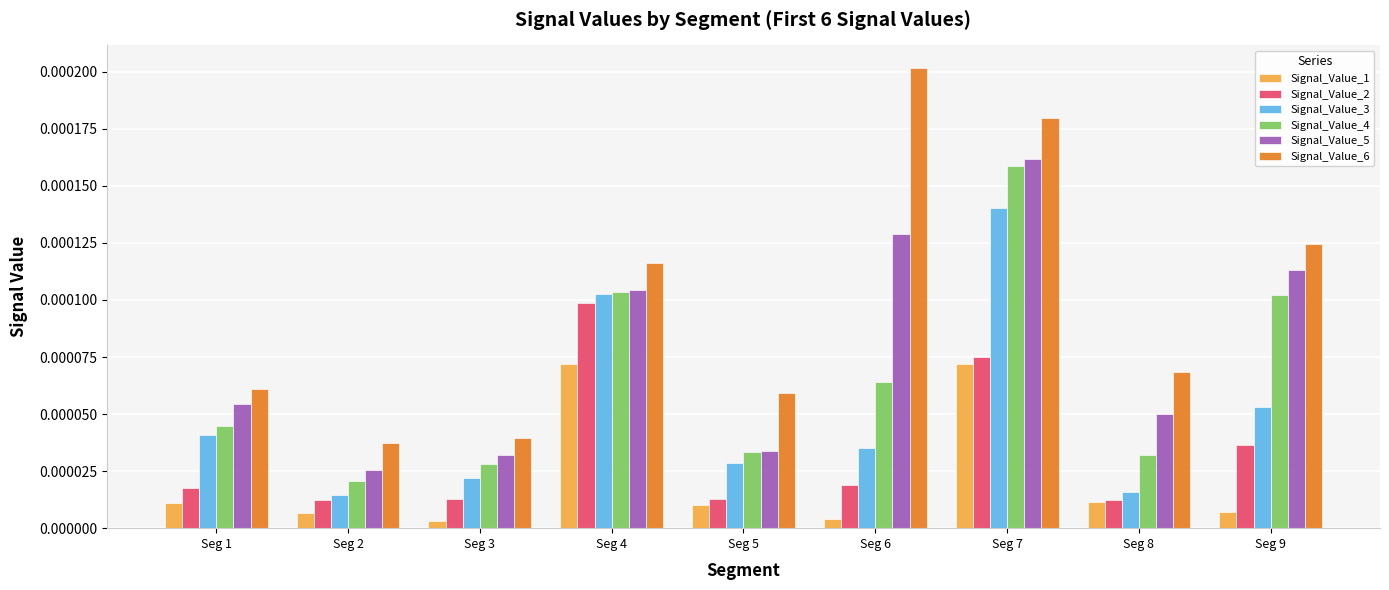

Are the bars horizontal?

No